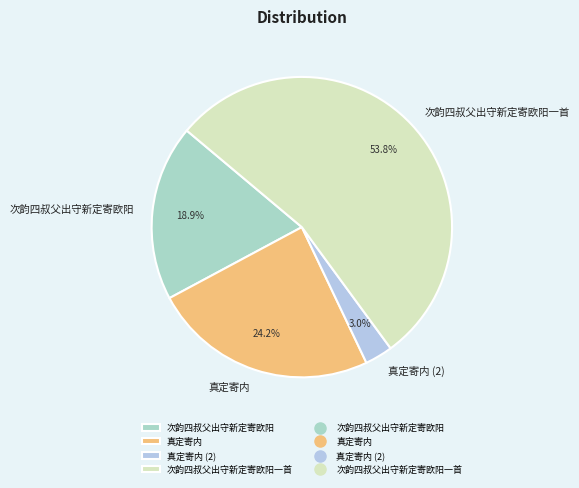

Which has a higher value, 次韵四叔父出守新定寄欧阳一首 or 次韵四叔父出守新定寄欧阳?

次韵四叔父出守新定寄欧阳一首